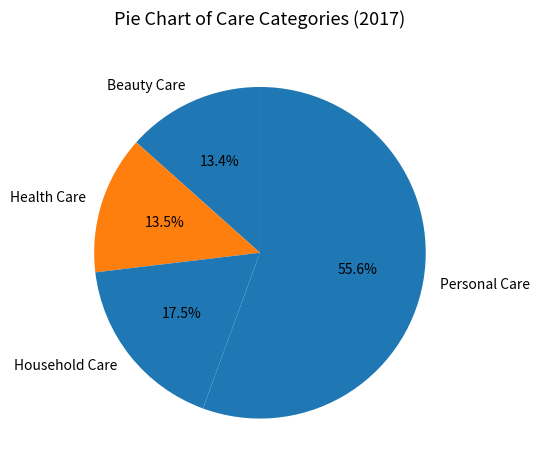

Which has a higher value, Household Care or Health Care?

Household Care